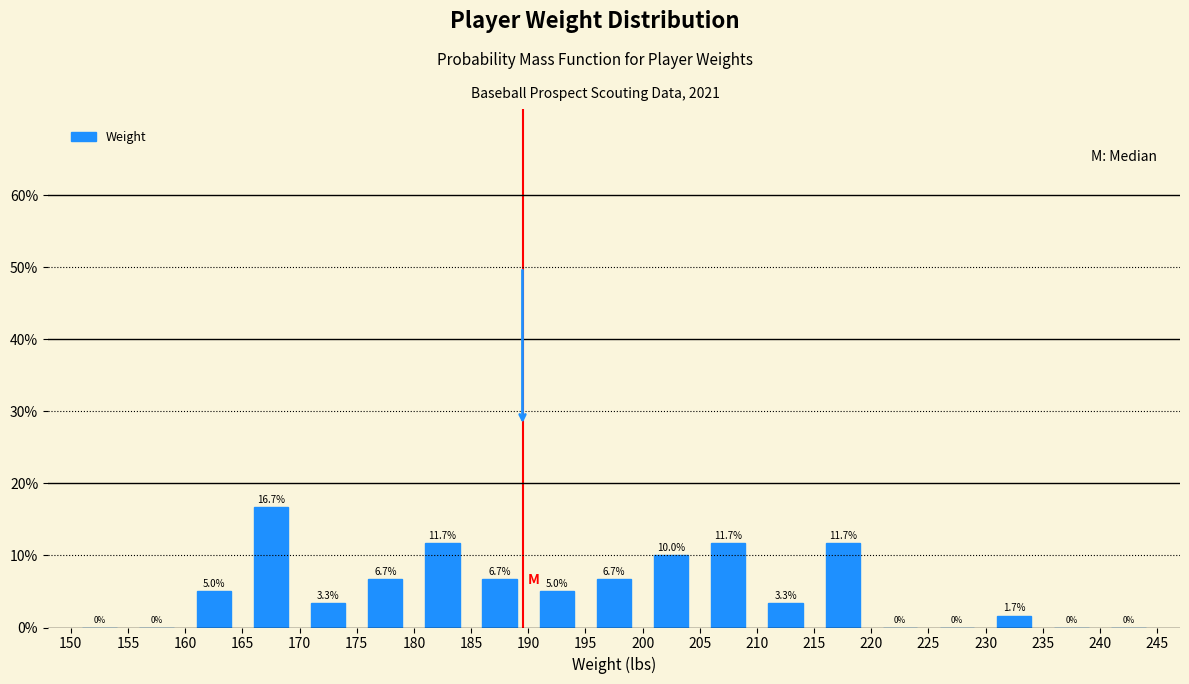

Over which range of the x-axis is the bar tallest?

165 to 170